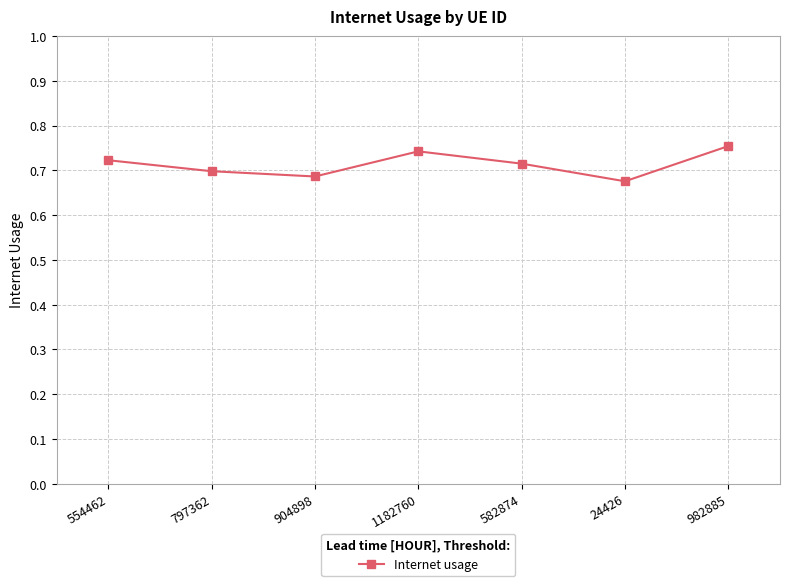

Where is the first local minimum?

904898